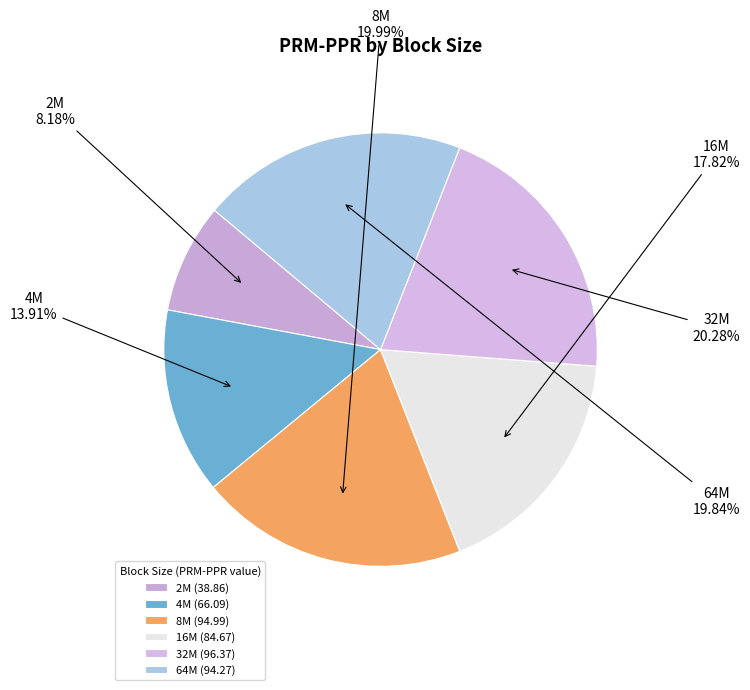

Is there any slice that represents more than half of the pie?

No